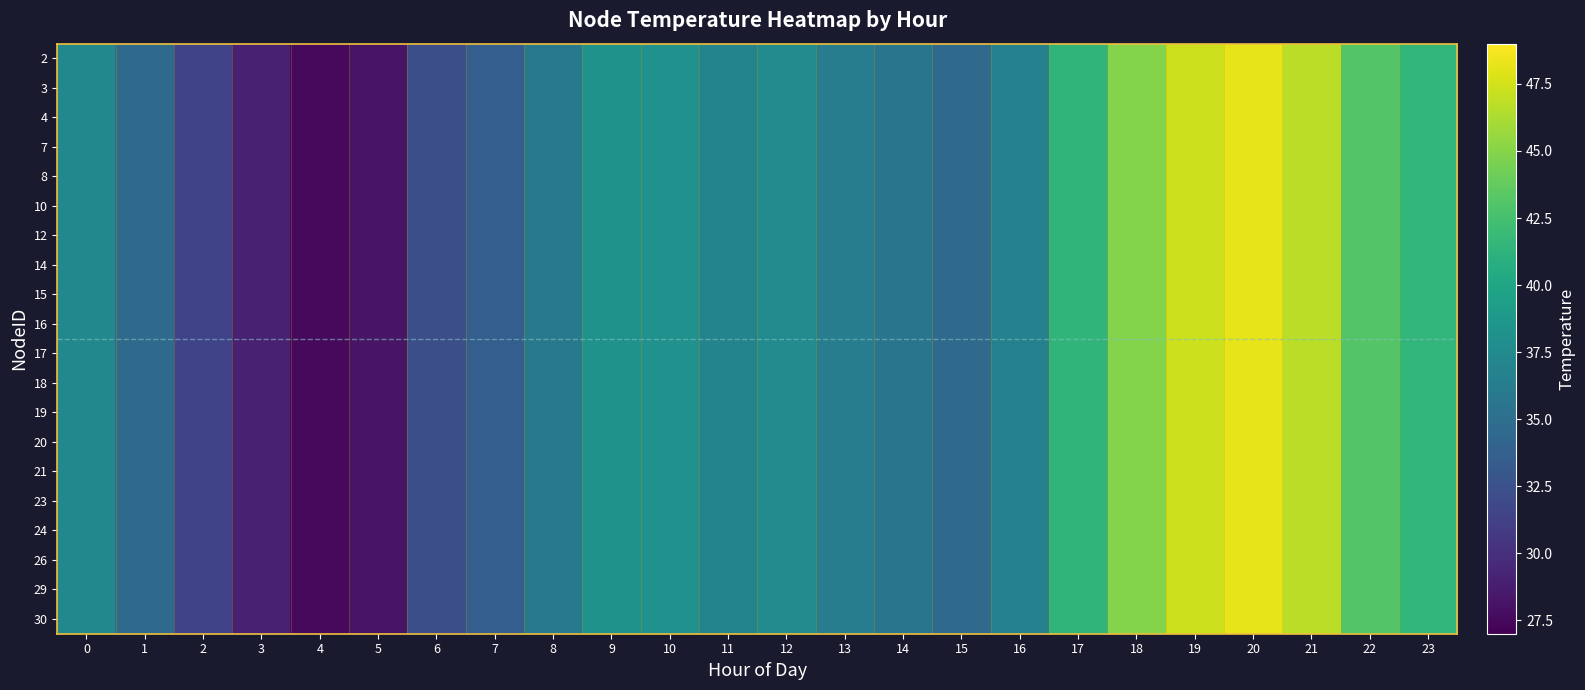

Reading left to right, list all the values displayed in this chart.

2: 0=37.3	1=34.6	2=31.4	3=29.0	4=27.6	5=28.2	6=32.3	7=33.6	8=35.9	9=38.2	10=38.1	11=36.9	12=37.6	13=36.4	14=35.6	15=34.6	16=36.7	17=41.4	18=44.9	19=47.3	20=48.2	21=46.7	22=43.1	23=41.6
3: 0=37.3	1=34.6	2=31.4	3=29.0	4=27.6	5=28.2	6=32.3	7=33.6	8=35.9	9=38.2	10=38.1	11=36.9	12=37.6	13=36.4	14=35.6	15=34.6	16=36.7	17=41.4	18=44.9	19=47.3	20=48.2	21=46.7	22=43.1	23=41.6
4: 0=37.3	1=34.6	2=31.4	3=29.0	4=27.6	5=28.2	6=32.3	7=33.6	8=35.9	9=38.2	10=38.1	11=36.9	12=37.6	13=36.4	14=35.6	15=34.6	16=36.7	17=41.4	18=44.9	19=47.3	20=48.2	21=46.7	22=43.1	23=41.6
7: 0=37.3	1=34.6	2=31.4	3=29.0	4=27.6	5=28.2	6=32.3	7=33.6	8=35.9	9=38.2	10=38.1	11=36.9	12=37.6	13=36.4	14=35.6	15=34.6	16=36.7	17=41.4	18=44.9	19=47.3	20=48.2	21=46.7	22=43.1	23=41.6
8: 0=37.3	1=34.6	2=31.4	3=29.0	4=27.6	5=28.2	6=32.3	7=33.6	8=35.9	9=38.2	10=38.1	11=36.9	12=37.6	13=36.4	14=35.6	15=34.6	16=36.7	17=41.4	18=44.9	19=47.3	20=48.2	21=46.7	22=43.1	23=41.6
10: 0=37.3	1=34.6	2=31.4	3=29.0	4=27.6	5=28.2	6=32.3	7=33.6	8=35.9	9=38.2	10=38.1	11=36.9	12=37.6	13=36.4	14=35.6	15=34.6	16=36.7	17=41.4	18=44.9	19=47.3	20=48.2	21=46.7	22=43.1	23=41.6
12: 0=37.3	1=34.6	2=31.4	3=29.0	4=27.6	5=28.2	6=32.3	7=33.6	8=35.9	9=38.2	10=38.1	11=36.9	12=37.6	13=36.4	14=35.6	15=34.6	16=36.7	17=41.4	18=44.9	19=47.3	20=48.2	21=46.7	22=43.1	23=41.6
14: 0=37.3	1=34.6	2=31.4	3=29.0	4=27.6	5=28.2	6=32.3	7=33.6	8=35.9	9=38.2	10=38.1	11=36.9	12=37.6	13=36.4	14=35.6	15=34.6	16=36.7	17=41.4	18=44.9	19=47.3	20=48.2	21=46.7	22=43.1	23=41.6
15: 0=37.3	1=34.6	2=31.4	3=29.0	4=27.6	5=28.2	6=32.3	7=33.6	8=35.9	9=38.2	10=38.1	11=36.9	12=37.6	13=36.4	14=35.6	15=34.6	16=36.7	17=41.4	18=44.9	19=47.3	20=48.2	21=46.7	22=43.1	23=41.6
16: 0=37.3	1=34.6	2=31.4	3=29.0	4=27.6	5=28.2	6=32.3	7=33.6	8=35.9	9=38.2	10=38.1	11=36.9	12=37.6	13=36.4	14=35.6	15=34.6	16=36.7	17=41.4	18=44.9	19=47.3	20=48.2	21=46.7	22=43.1	23=41.6
17: 0=37.3	1=34.6	2=31.4	3=29.0	4=27.6	5=28.2	6=32.3	7=33.6	8=35.9	9=38.2	10=38.1	11=36.9	12=37.6	13=36.4	14=35.6	15=34.6	16=36.7	17=41.4	18=44.9	19=47.3	20=48.2	21=46.7	22=43.1	23=41.6
18: 0=37.3	1=34.6	2=31.4	3=29.0	4=27.6	5=28.2	6=32.3	7=33.6	8=35.9	9=38.2	10=38.1	11=36.9	12=37.6	13=36.4	14=35.6	15=34.6	16=36.7	17=41.4	18=44.9	19=47.3	20=48.2	21=46.7	22=43.1	23=41.6
19: 0=37.3	1=34.6	2=31.4	3=29.0	4=27.6	5=28.2	6=32.3	7=33.6	8=35.9	9=38.2	10=38.1	11=36.9	12=37.6	13=36.4	14=35.6	15=34.6	16=36.7	17=41.4	18=44.9	19=47.3	20=48.2	21=46.7	22=43.1	23=41.6
20: 0=37.3	1=34.6	2=31.4	3=29.0	4=27.6	5=28.2	6=32.3	7=33.6	8=35.9	9=38.2	10=38.1	11=36.9	12=37.6	13=36.4	14=35.6	15=34.6	16=36.7	17=41.4	18=44.9	19=47.3	20=48.2	21=46.7	22=43.1	23=41.6
21: 0=37.3	1=34.6	2=31.4	3=29.0	4=27.6	5=28.2	6=32.3	7=33.6	8=35.9	9=38.2	10=38.1	11=36.9	12=37.6	13=36.4	14=35.6	15=34.6	16=36.7	17=41.4	18=44.9	19=47.3	20=48.2	21=46.7	22=43.1	23=41.6
23: 0=37.3	1=34.6	2=31.4	3=29.0	4=27.6	5=28.2	6=32.3	7=33.6	8=35.9	9=38.2	10=38.1	11=36.9	12=37.6	13=36.4	14=35.6	15=34.6	16=36.7	17=41.4	18=44.9	19=47.3	20=48.2	21=46.7	22=43.1	23=41.6
24: 0=37.3	1=34.6	2=31.4	3=29.0	4=27.6	5=28.2	6=32.3	7=33.6	8=35.9	9=38.2	10=38.1	11=36.9	12=37.6	13=36.4	14=35.6	15=34.6	16=36.7	17=41.4	18=44.9	19=47.3	20=48.2	21=46.7	22=43.1	23=41.6
26: 0=37.3	1=34.6	2=31.4	3=29.0	4=27.6	5=28.2	6=32.3	7=33.6	8=35.9	9=38.2	10=38.1	11=36.9	12=37.6	13=36.4	14=35.6	15=34.6	16=36.7	17=41.4	18=44.9	19=47.3	20=48.2	21=46.7	22=43.1	23=41.6
29: 0=37.3	1=34.6	2=31.4	3=29.0	4=27.6	5=28.2	6=32.3	7=33.6	8=35.9	9=38.2	10=38.1	11=36.9	12=37.6	13=36.4	14=35.6	15=34.6	16=36.7	17=41.4	18=44.9	19=47.3	20=48.2	21=46.7	22=43.1	23=41.6
30: 0=37.3	1=34.6	2=31.4	3=29.0	4=27.6	5=28.2	6=32.3	7=33.6	8=35.9	9=38.2	10=38.1	11=36.9	12=37.6	13=36.4	14=35.6	15=34.6	16=36.7	17=41.4	18=44.9	19=47.3	20=48.2	21=46.7	22=43.1	23=41.6